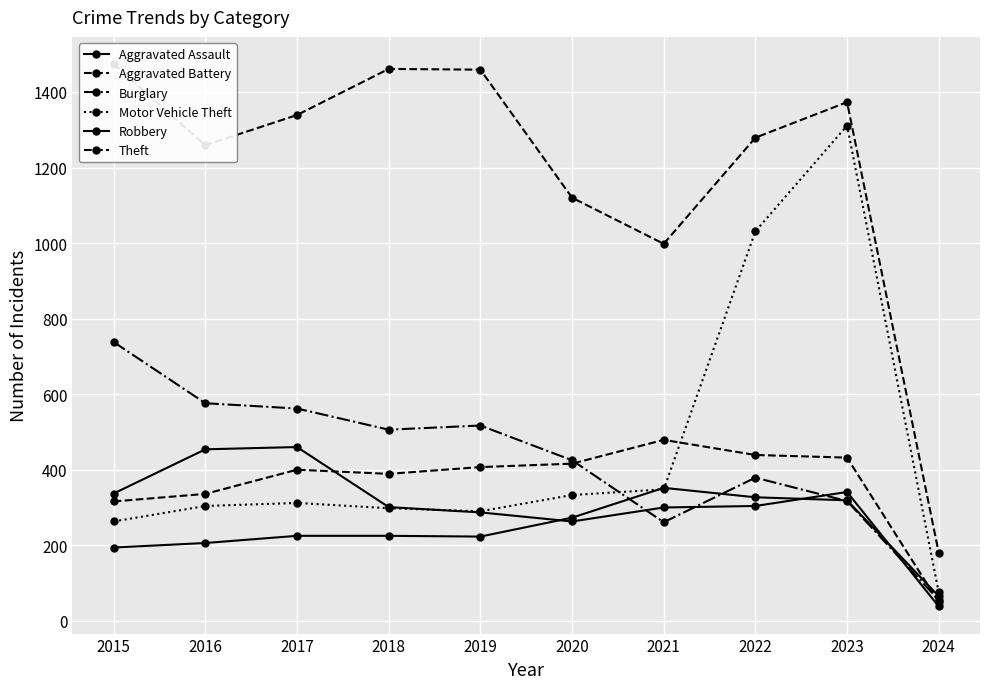

How many data points in Aggravated Assault are above 225?

4